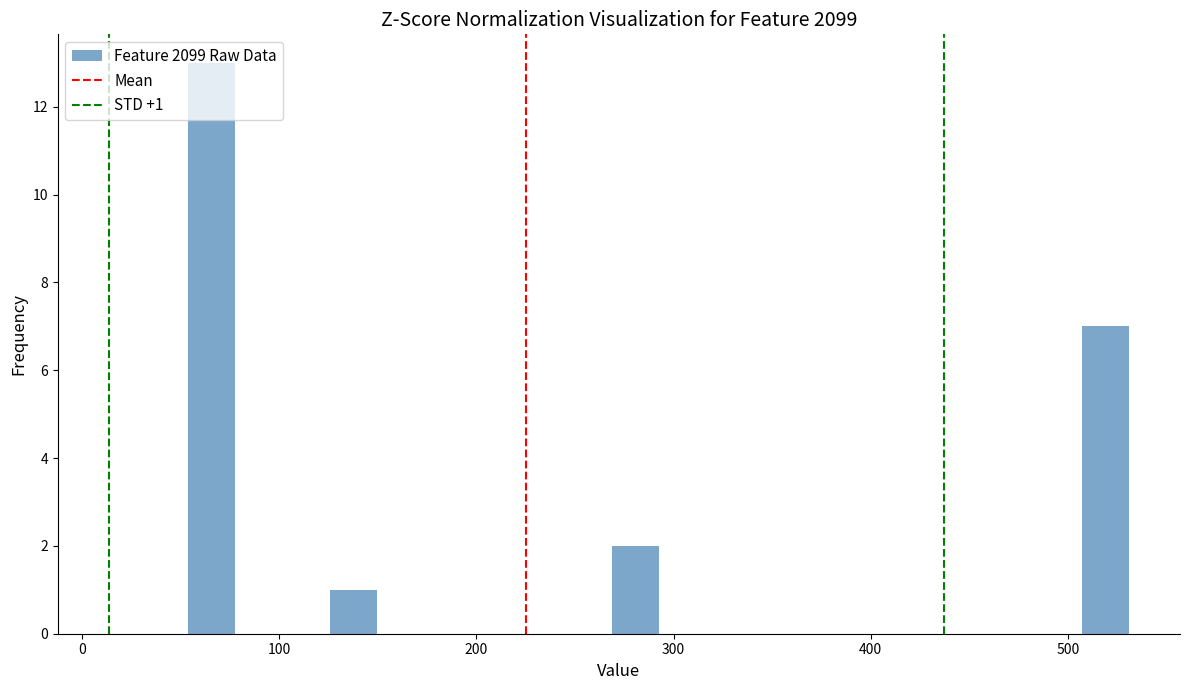

Around what value on the x-axis is the tallest bar? Give the approximate position of its centre, as read against the axis.

70